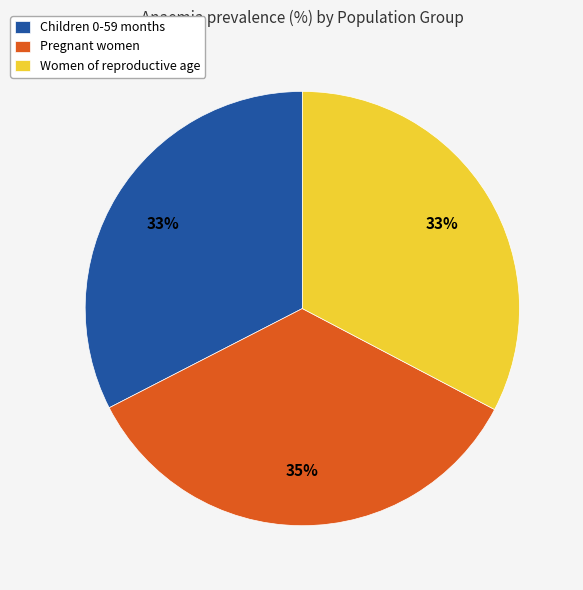

How many slices are in this pie chart?

3